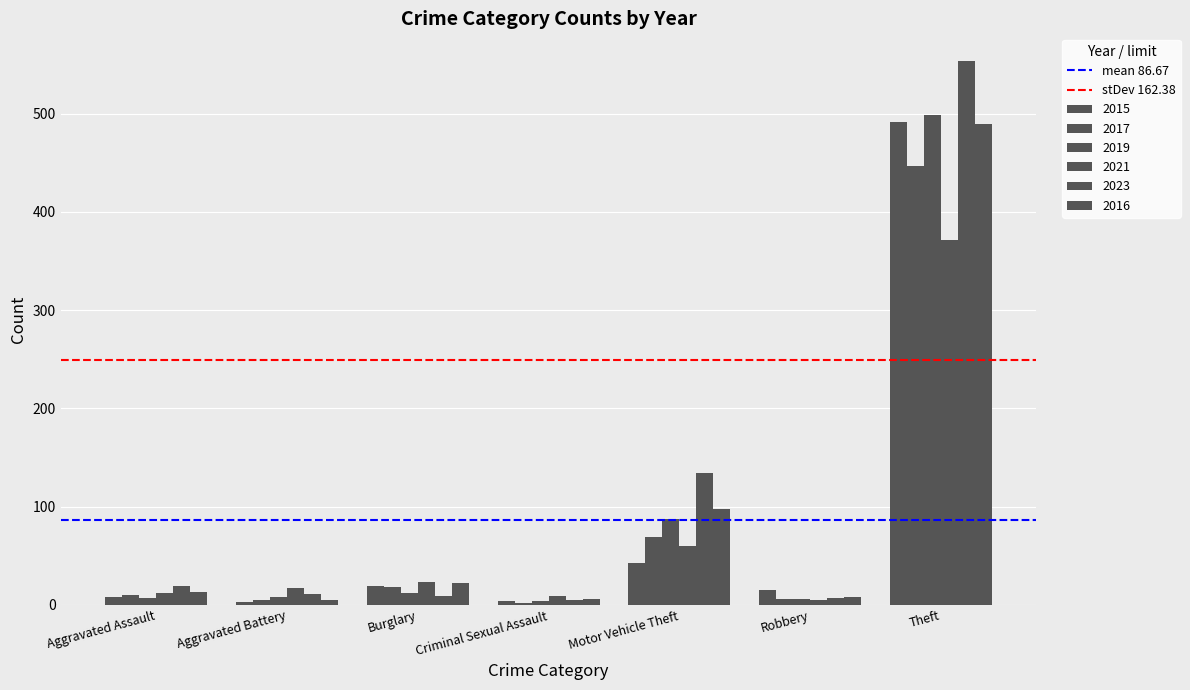

How many bars are there in each group?

6